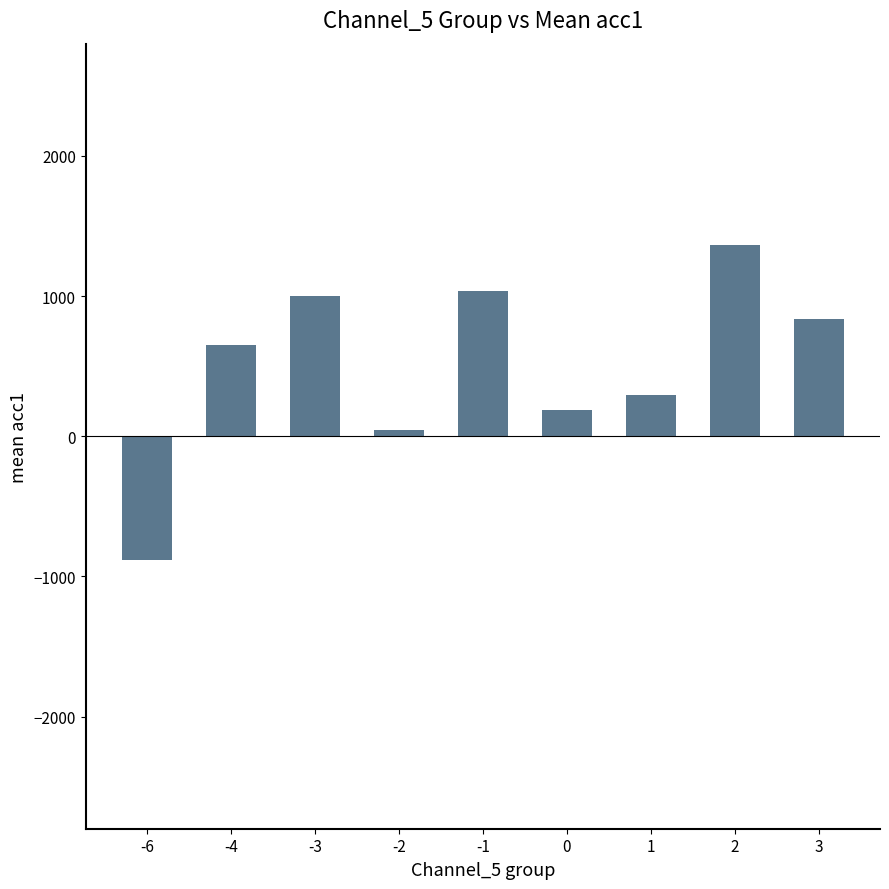

What is the sum of the values at 2 and -4?

2015.8